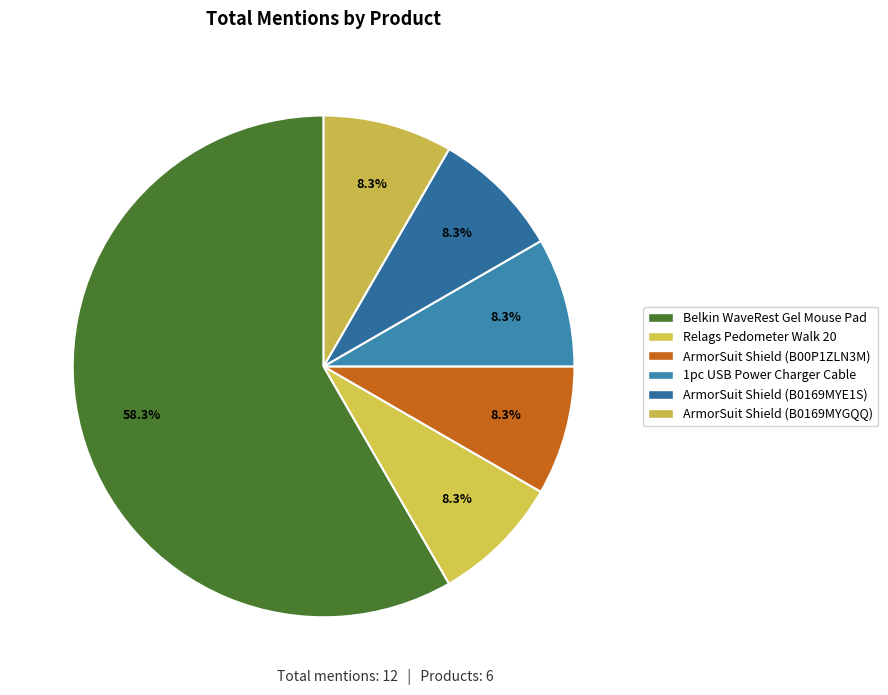

What is the smallest slice in the pie chart?

Relags Pedometer Walk 20